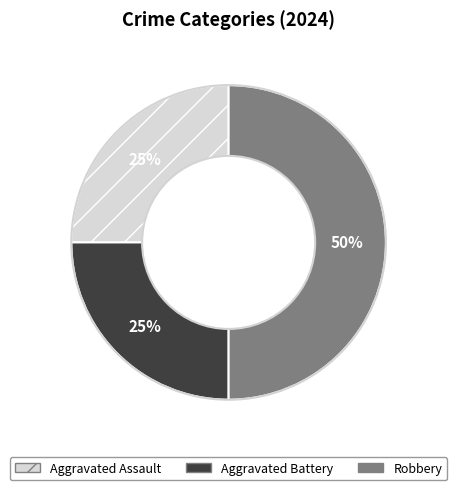

Is Aggravated Battery the majority of the pie?

No